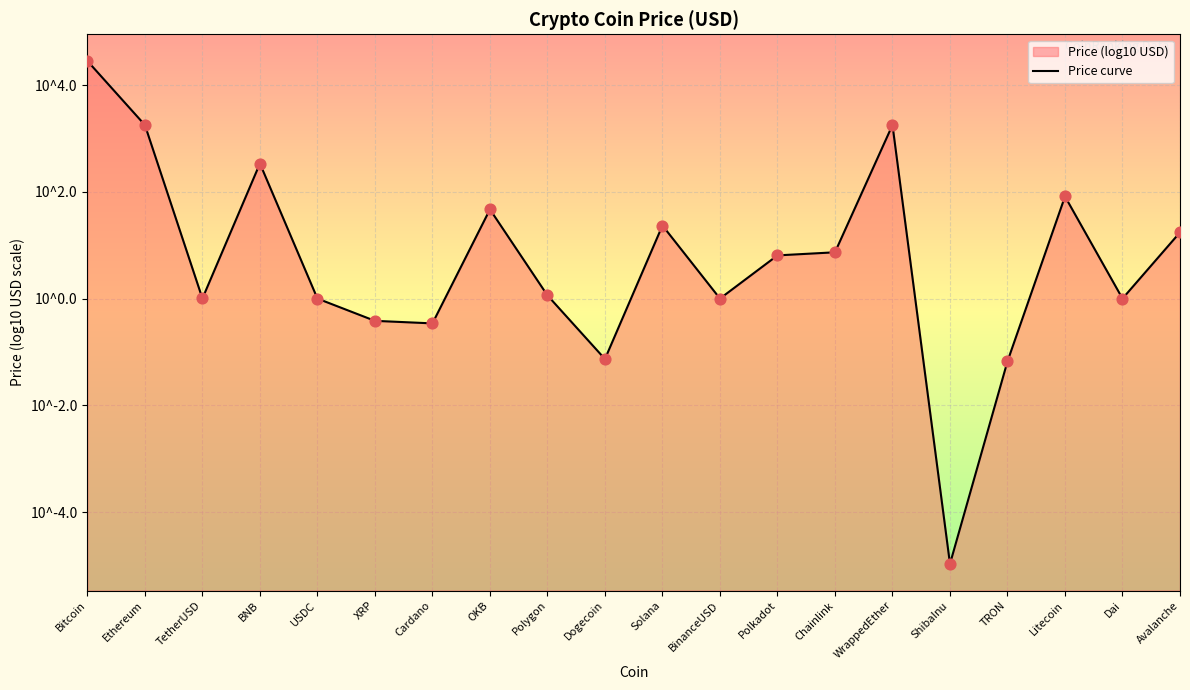

What is the change in value from TetherUSD to ShibaInu?

-5.0